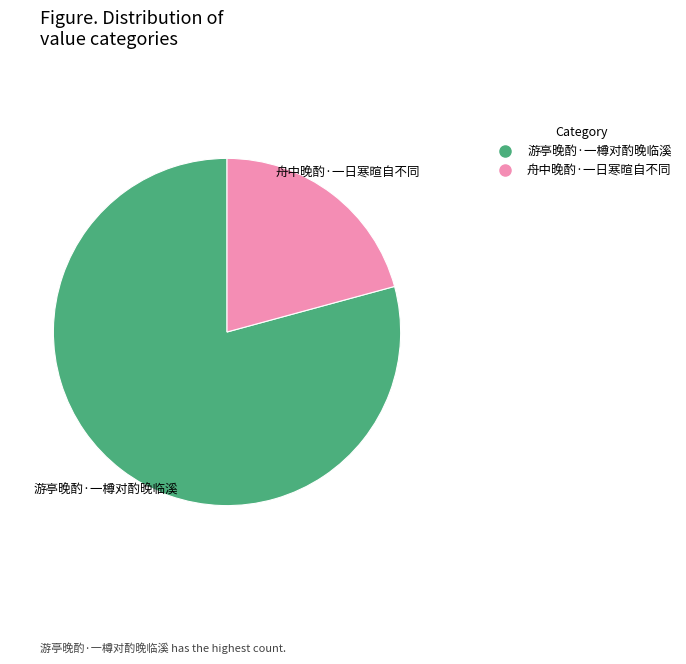

What is the largest slice in the pie chart?

游亭晚酌·一樽对酌晚临溪